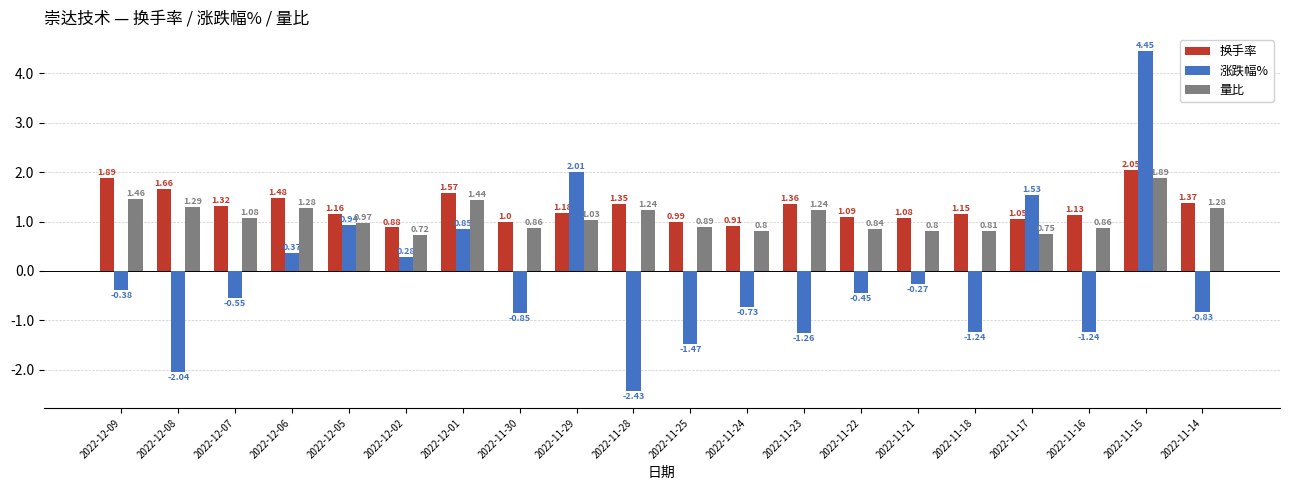

At which label does 换手率 first exceed 1?

2022-12-09